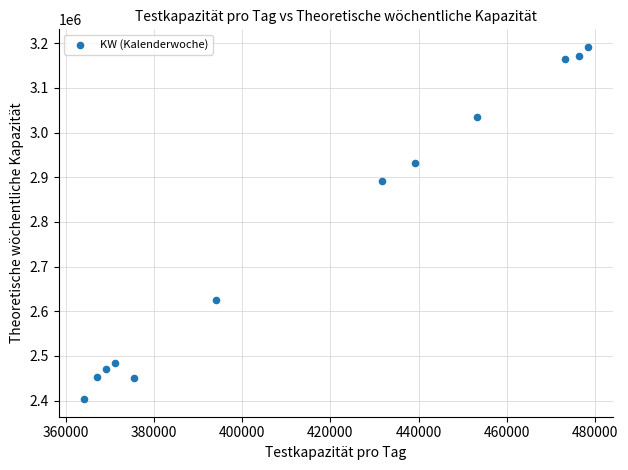

What is the range of Y values (max minus min)?

788250.0